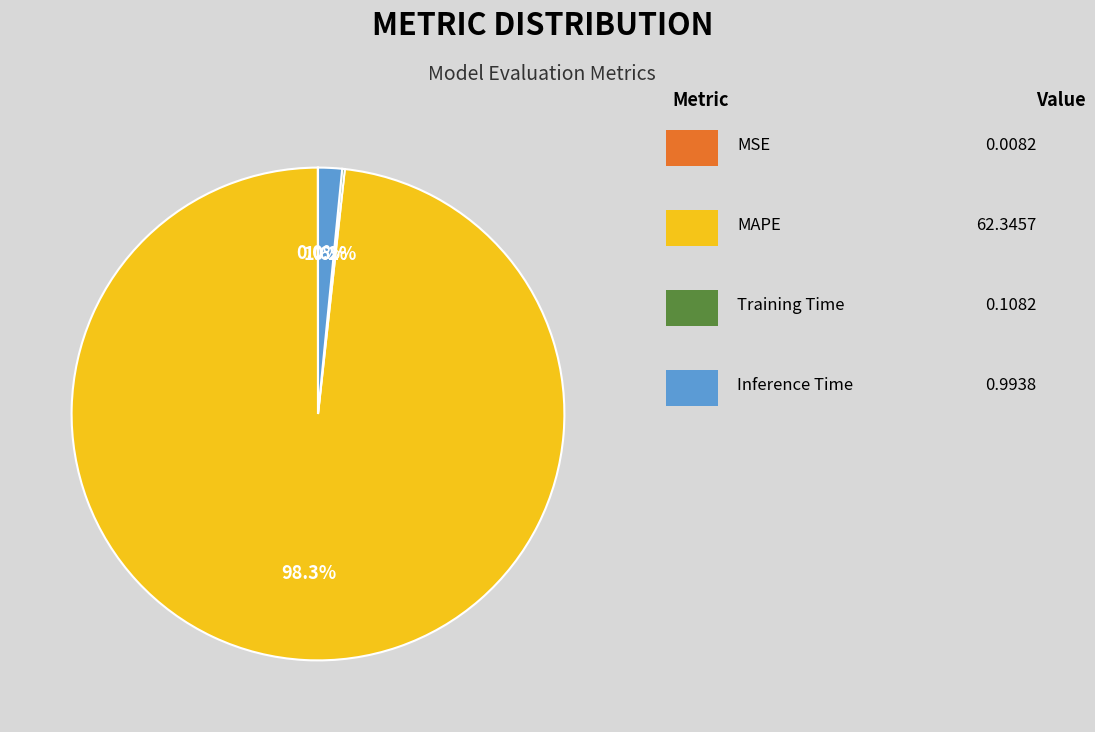

Is there a majority slice in this chart?

Yes